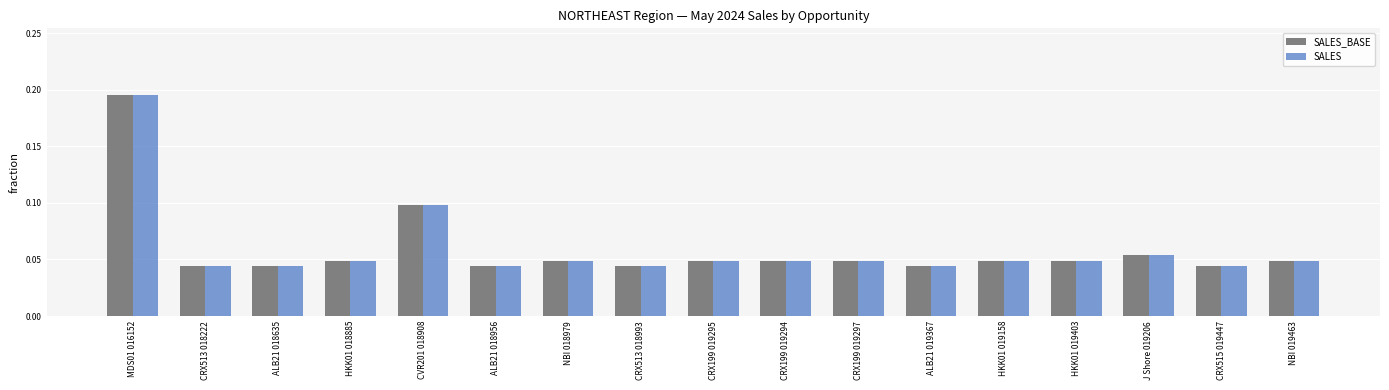

Are the bars grouped side by side (vs. stacked)?

Yes